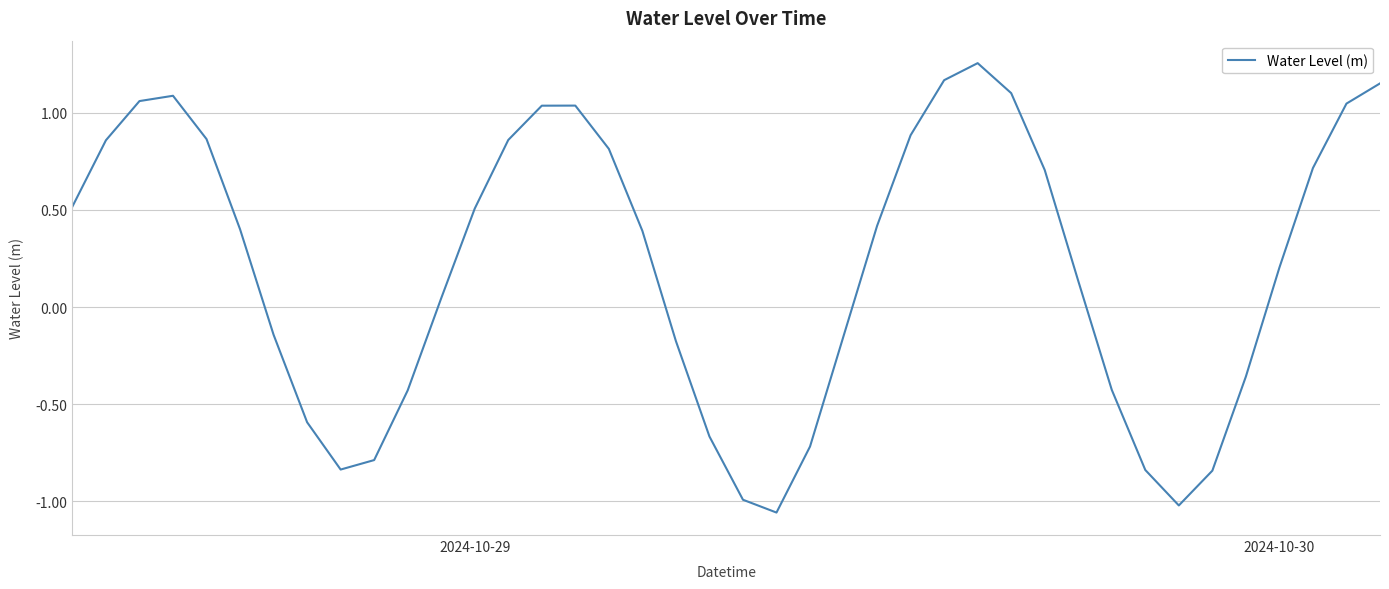

What is the difference between the maximum and second lowest values?

2.3